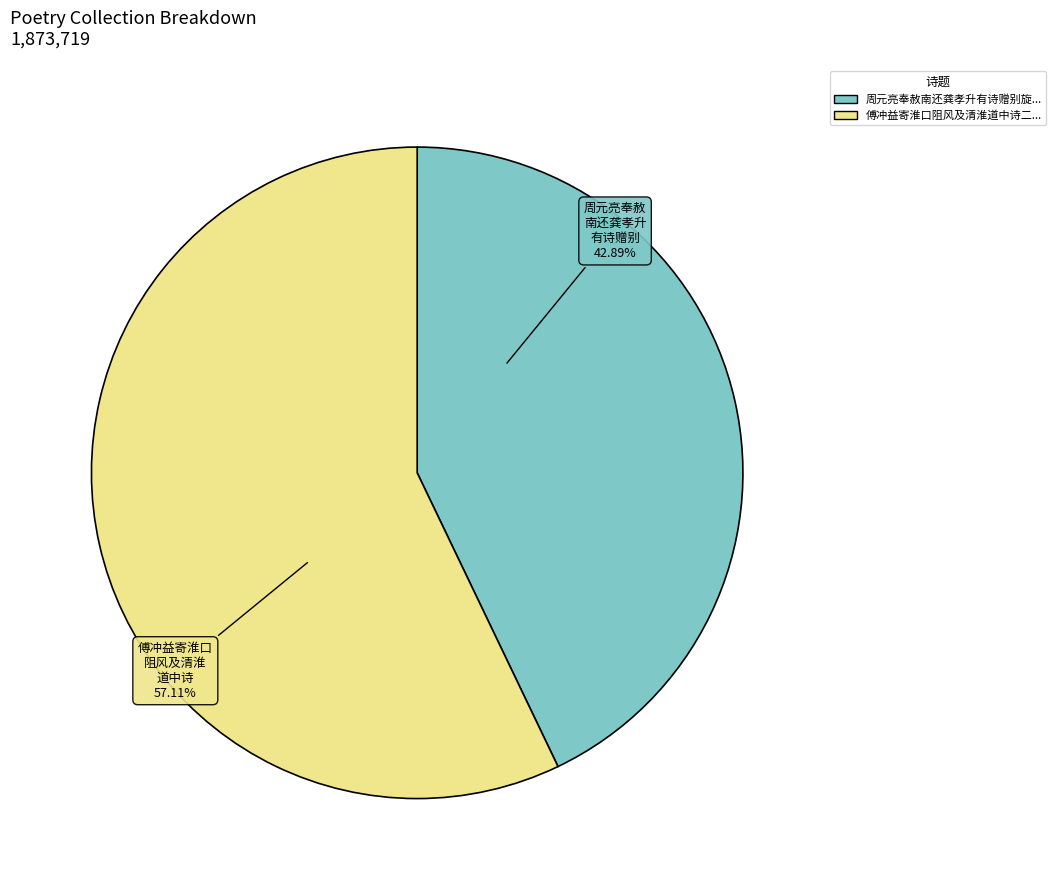

Does any single category account for the majority?

Yes